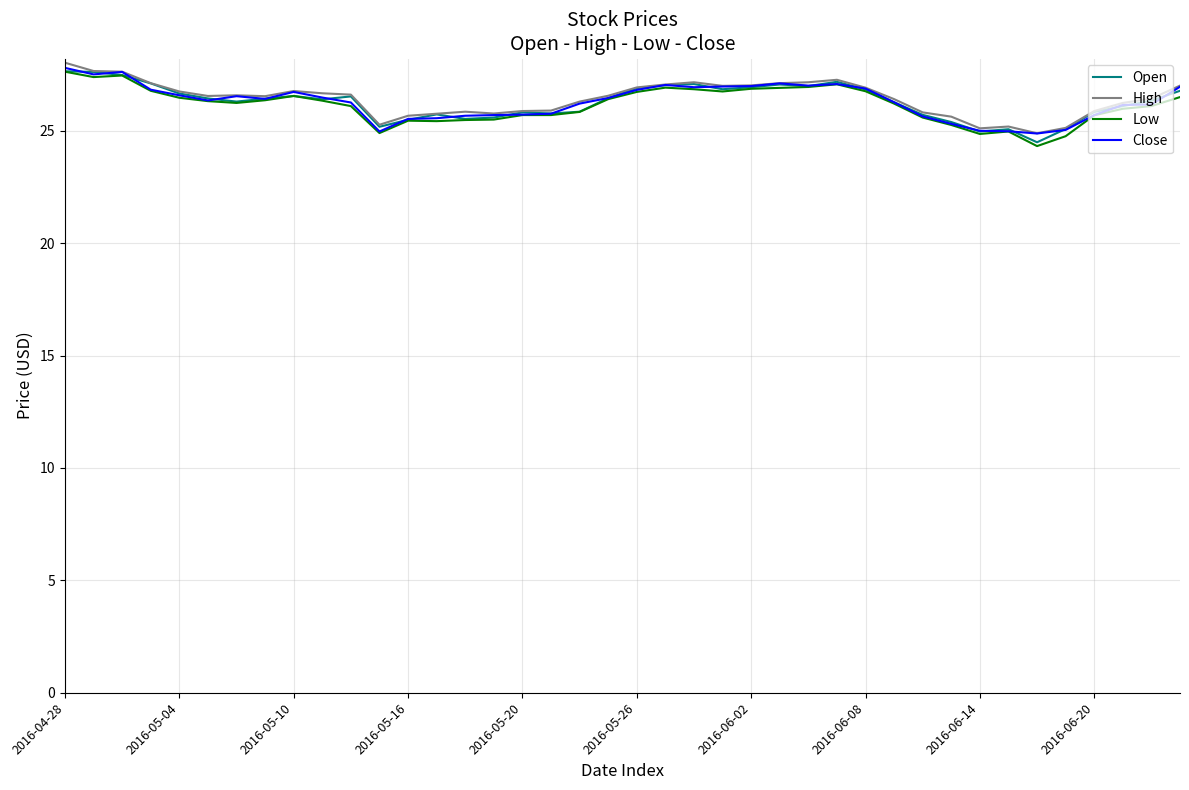

What is the minimum value shown in the chart?

24.3